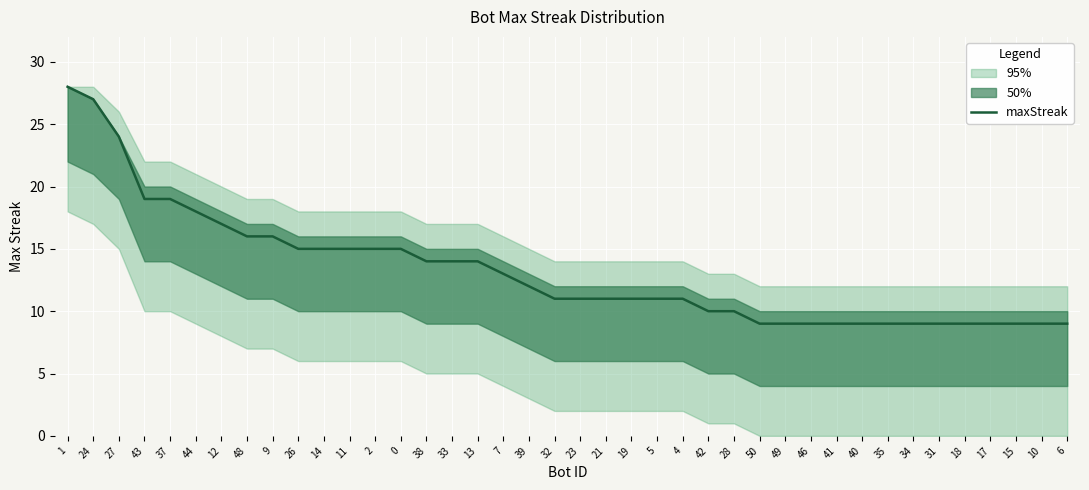

Which has a higher value, 11 or 17?

11